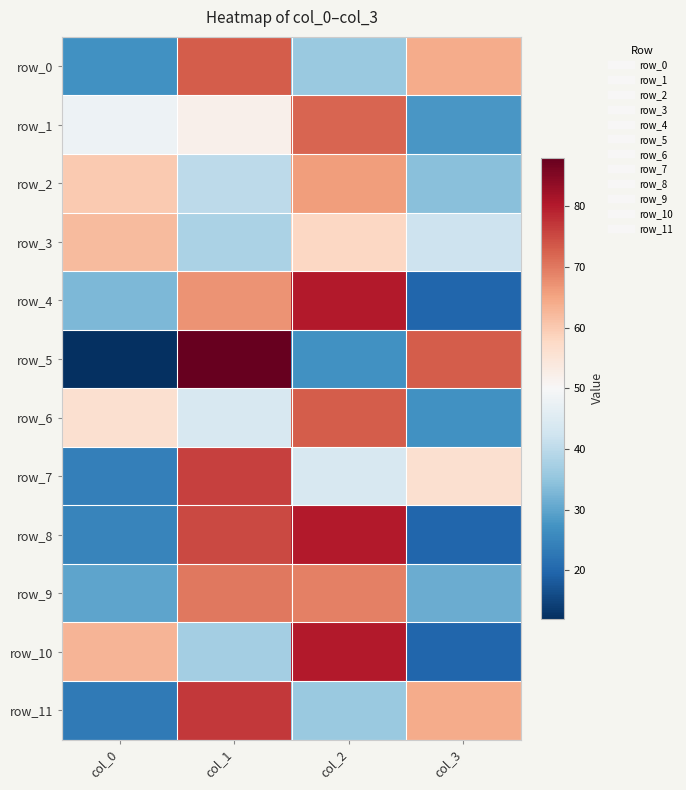

What is the maximum value for row_8?

80